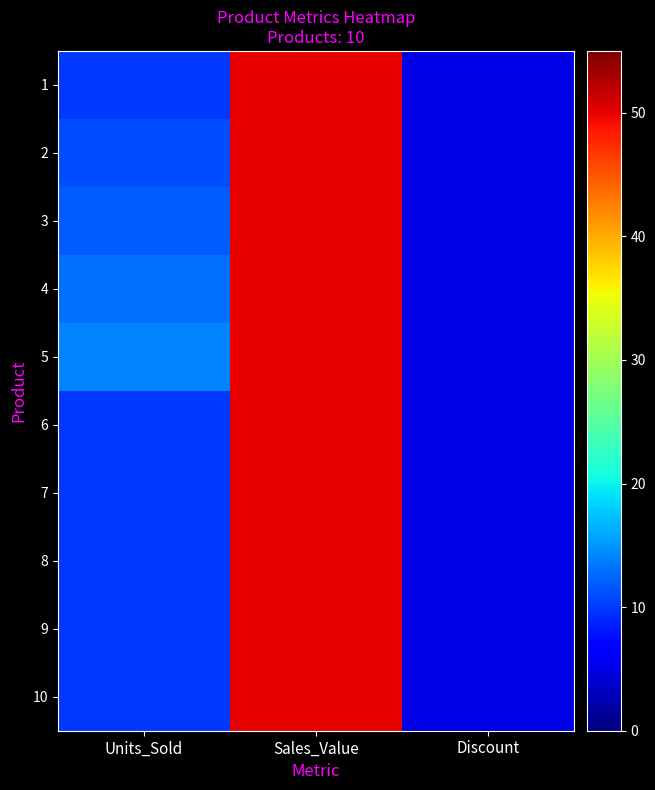

Between Discount and Sales_Value, which is larger?

Sales_Value